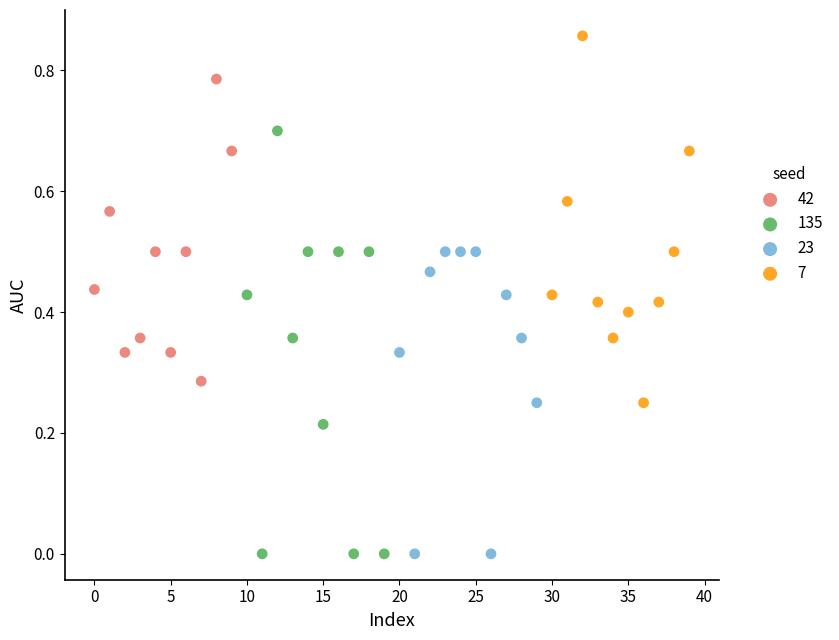

Which series has the largest Y range (max minus min)?

135